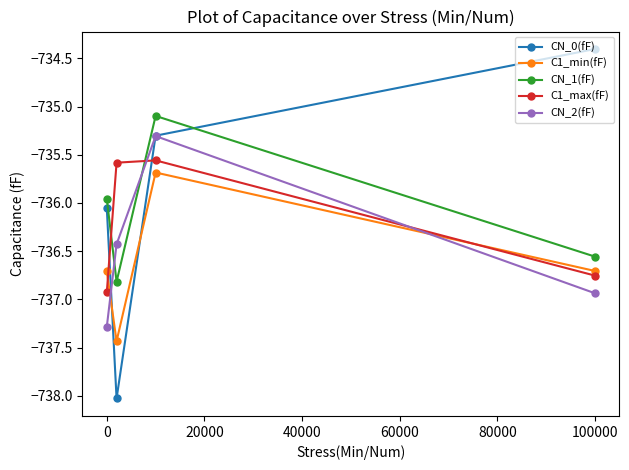

How many data points in CN_2(fF) are less than -736?

3